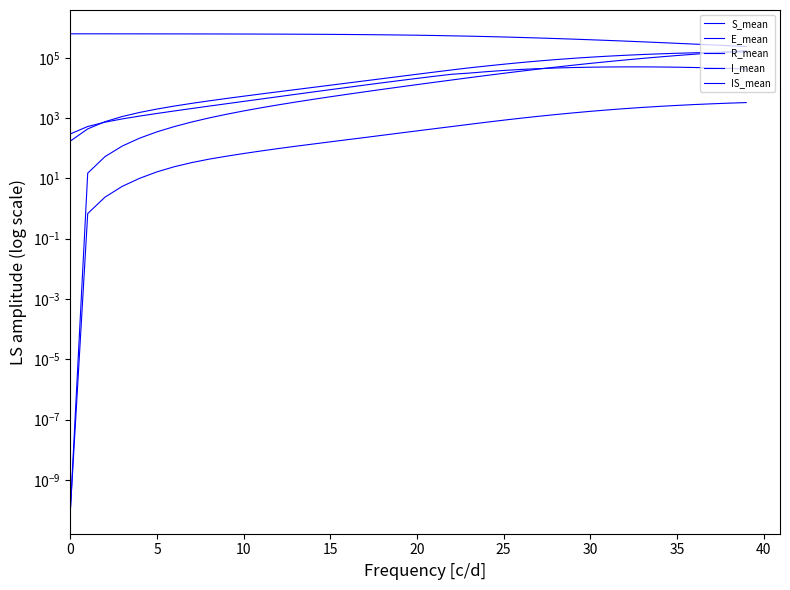

Which has a higher value, 15 or 38?

15